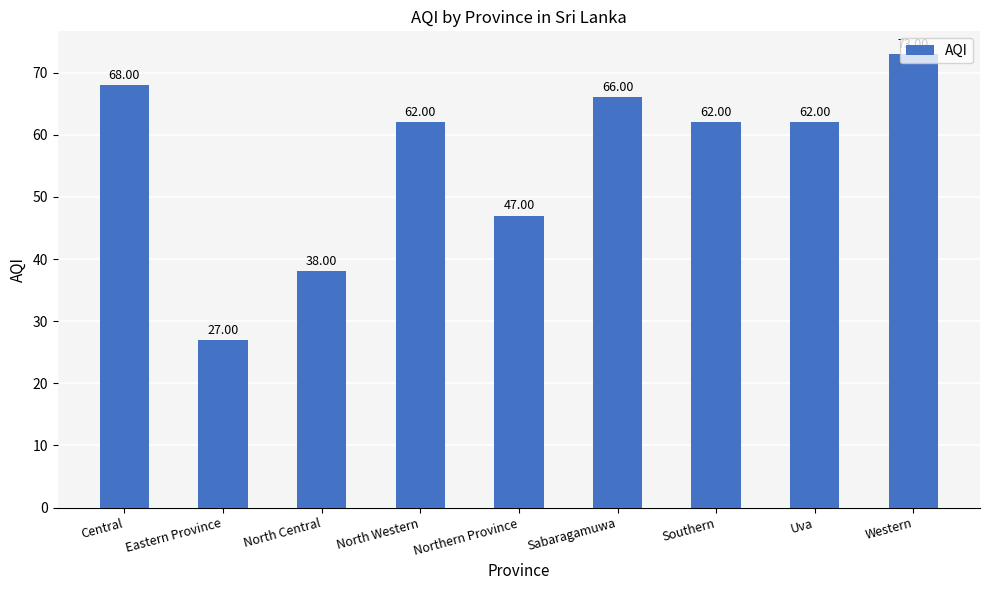

Does the chart contain any negative values?

No